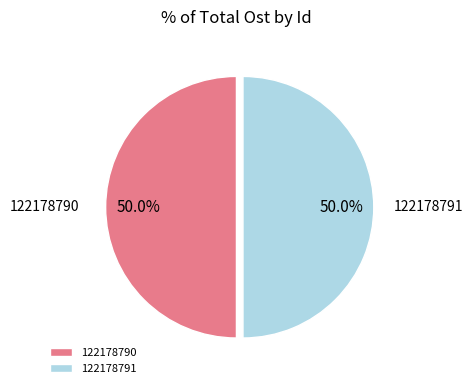

True or false: 122178790 accounts for 50% of the total.

True